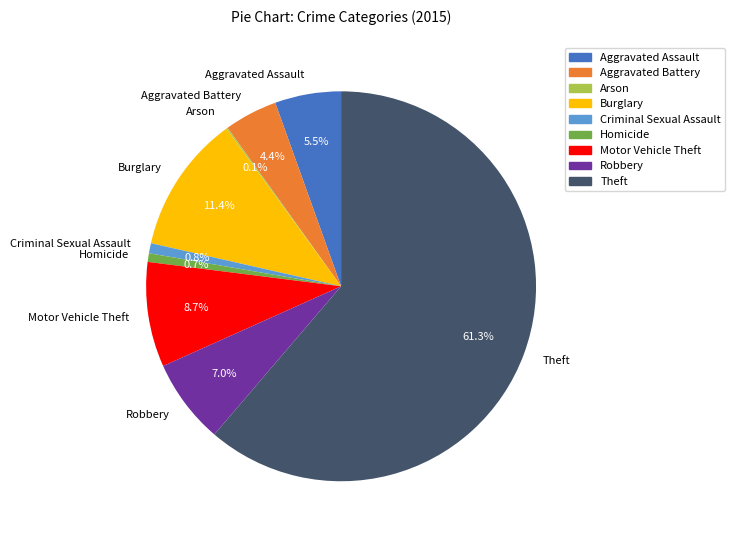

Is there any slice that represents more than half of the pie?

Yes